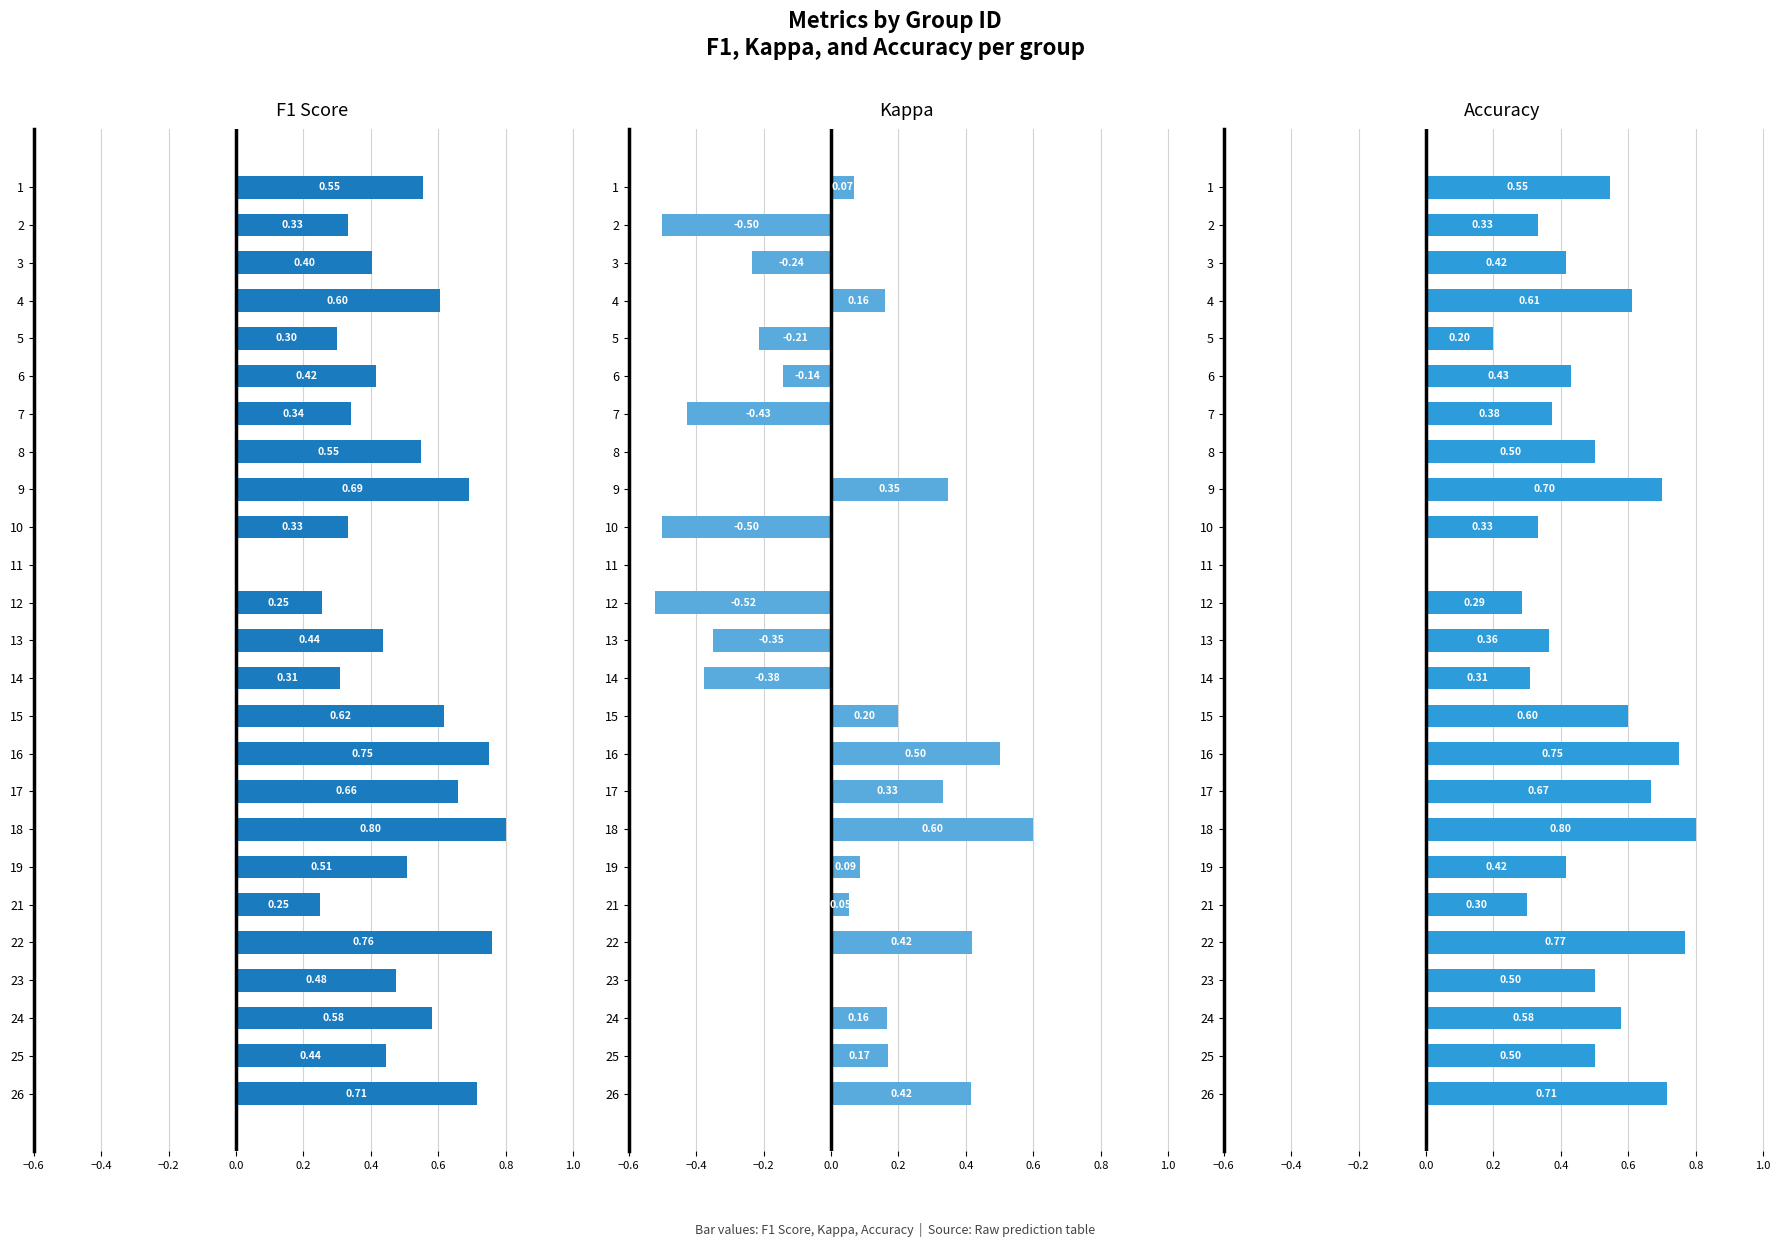

The F1 Score series shows 0.5 at 16. True or false?

False